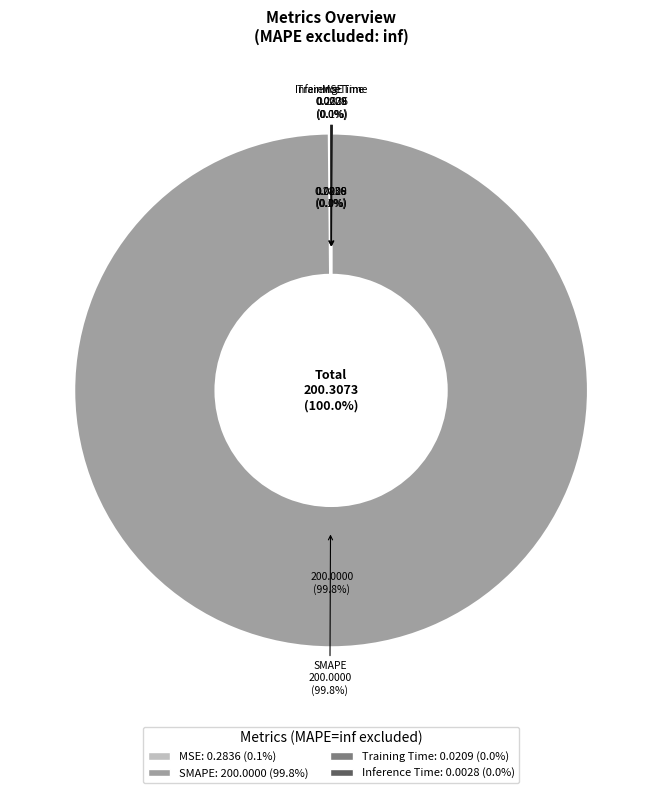

True or false: SMAPE accounts for 99% of the total.

False